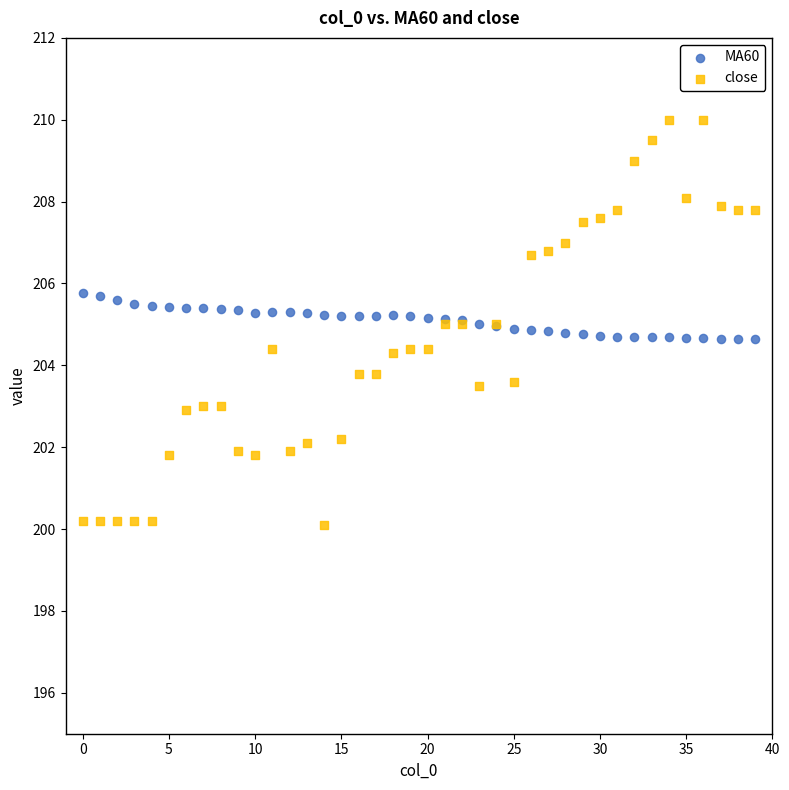

What are all the series names shown in the legend?

MA60, close